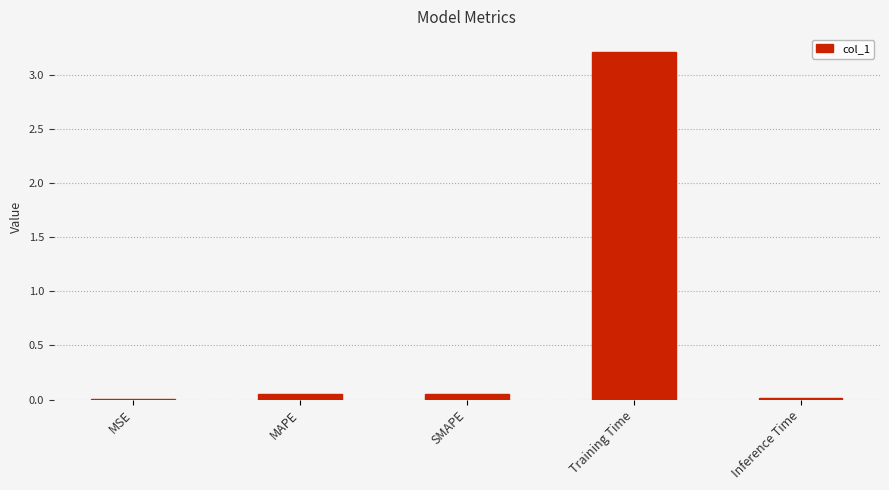

Are the bars horizontal?

No